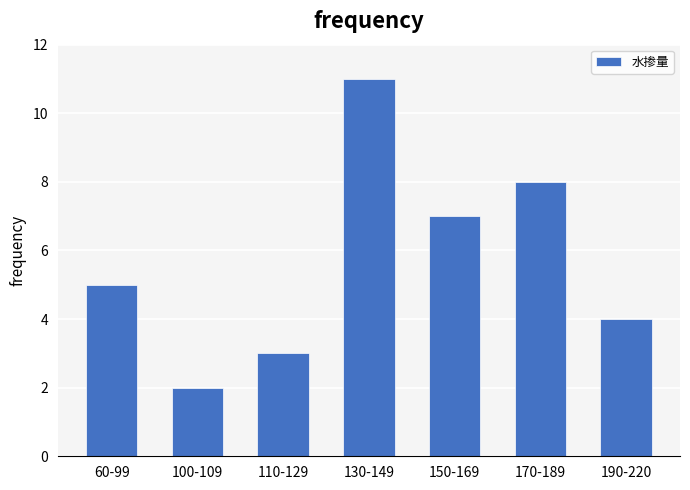

Reading left to right, extract all data points from this chart.

5	2	3	11	7	8	4